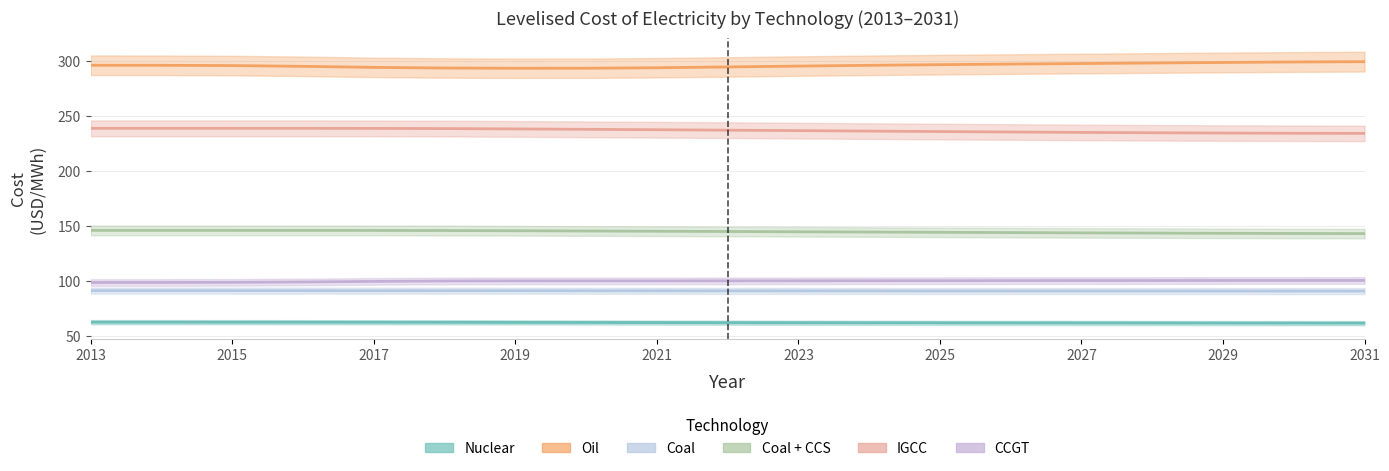

What is the minimum value for Nuclear?

61.9